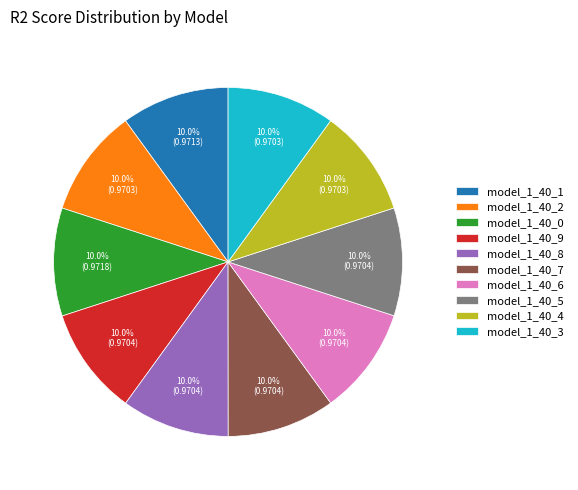

Is it true that model_1_40_5 is 15% of the pie?

False